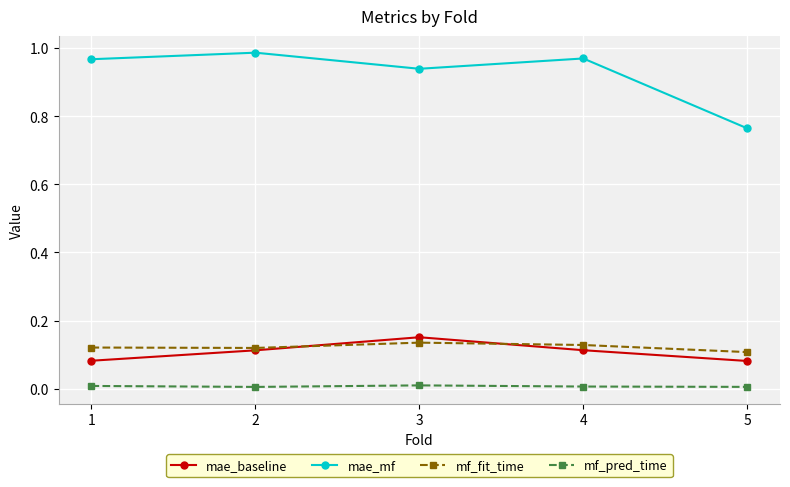

What are all the series names shown in the legend?

mae_baseline, mae_mf, mf_fit_time, mf_pred_time